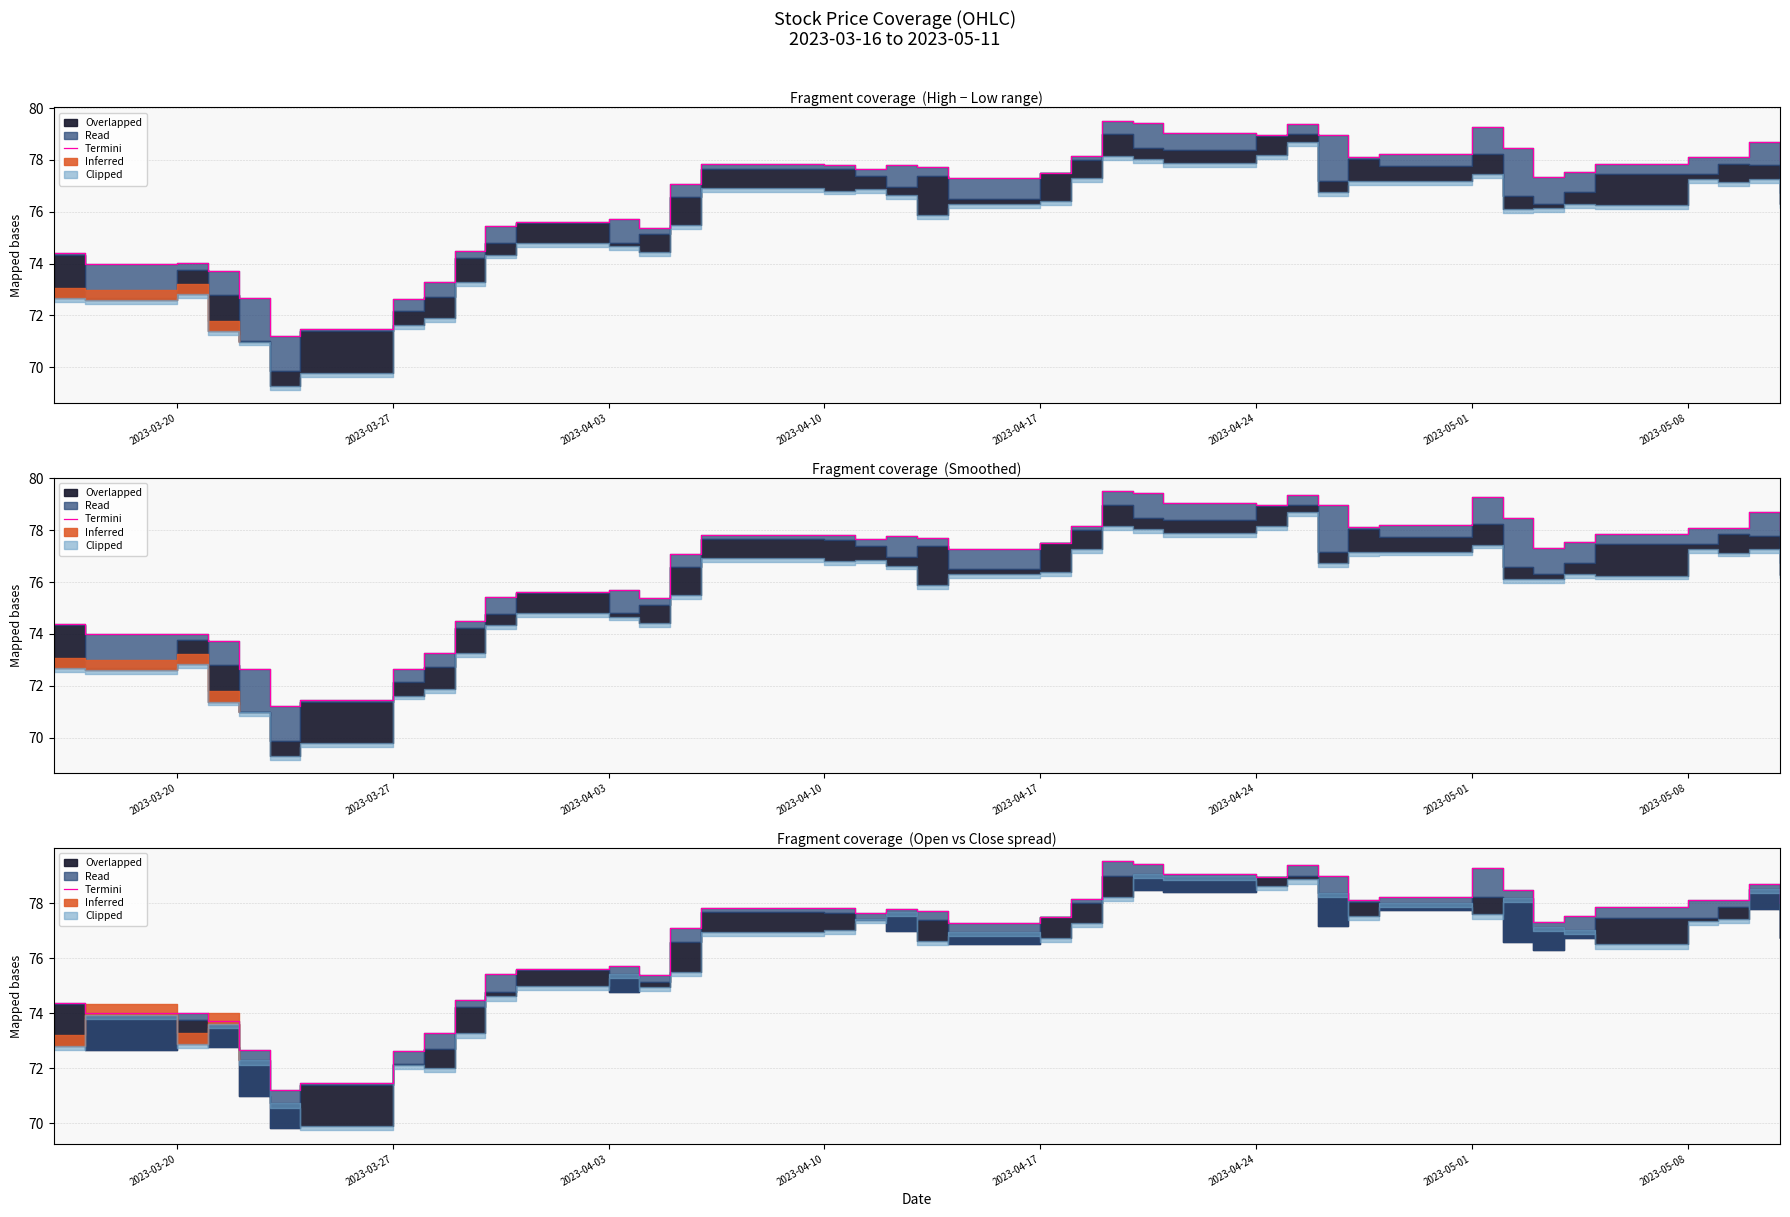

What is the change in value from 2023-04-24 to 2023-05-08?

+1.4